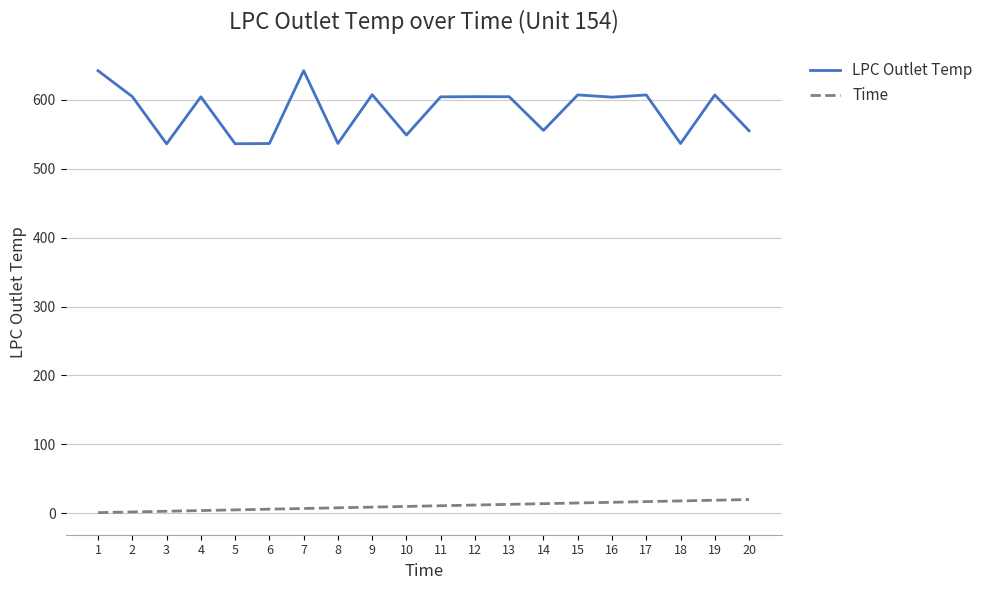

What is the difference between the maximum and minimum values in the LPC Outlet Temp series?

106.2